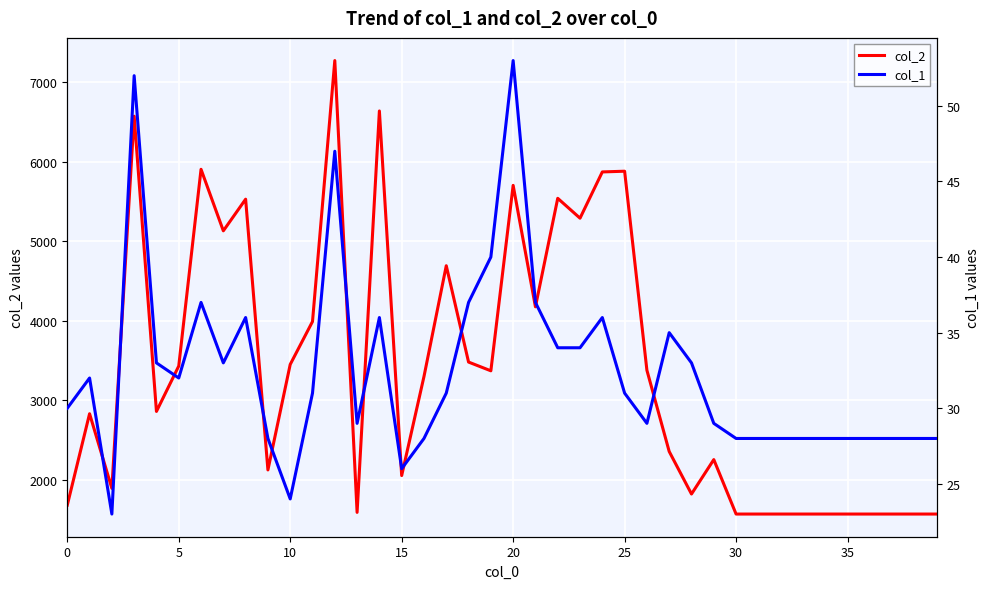

How many series are shown in this chart?

2